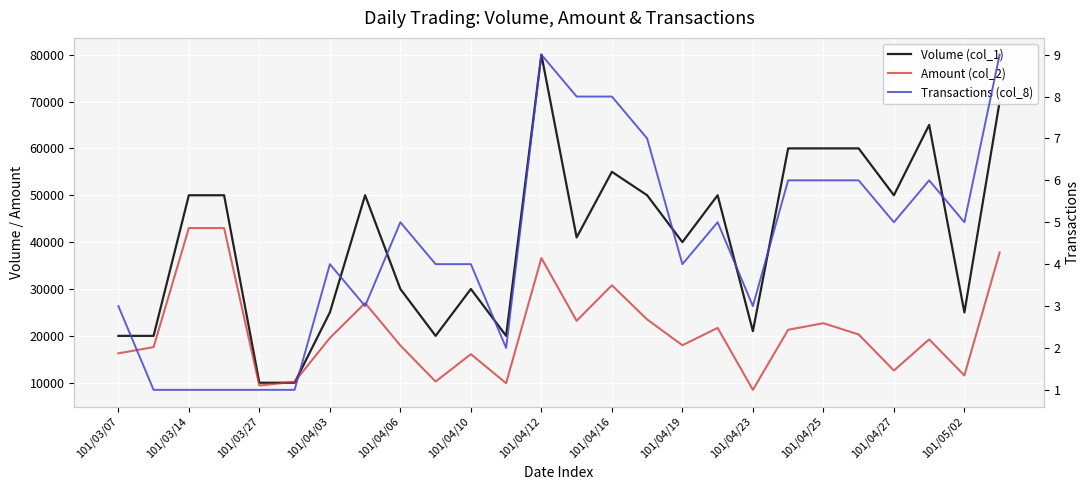

Read the Volume (col_1) value at 101/04/23.

21000